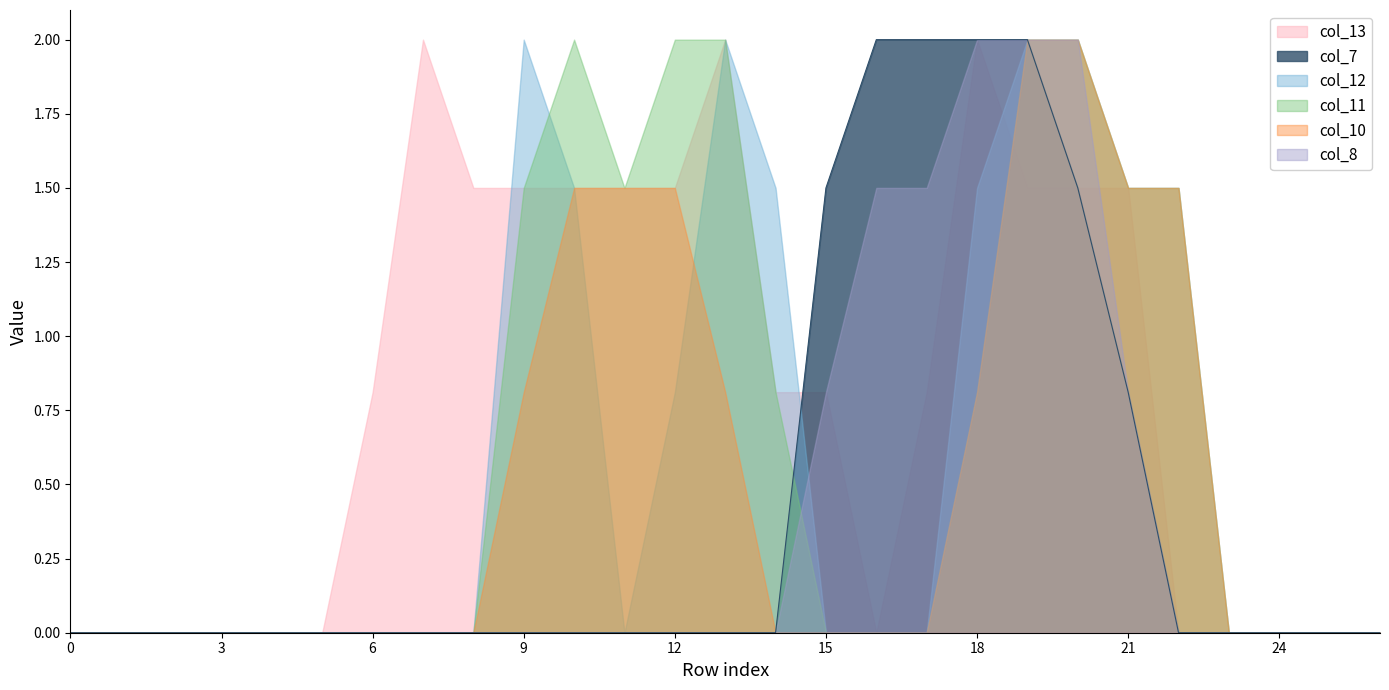

The col_10 series shows 0.0 at 25. True or false?

True